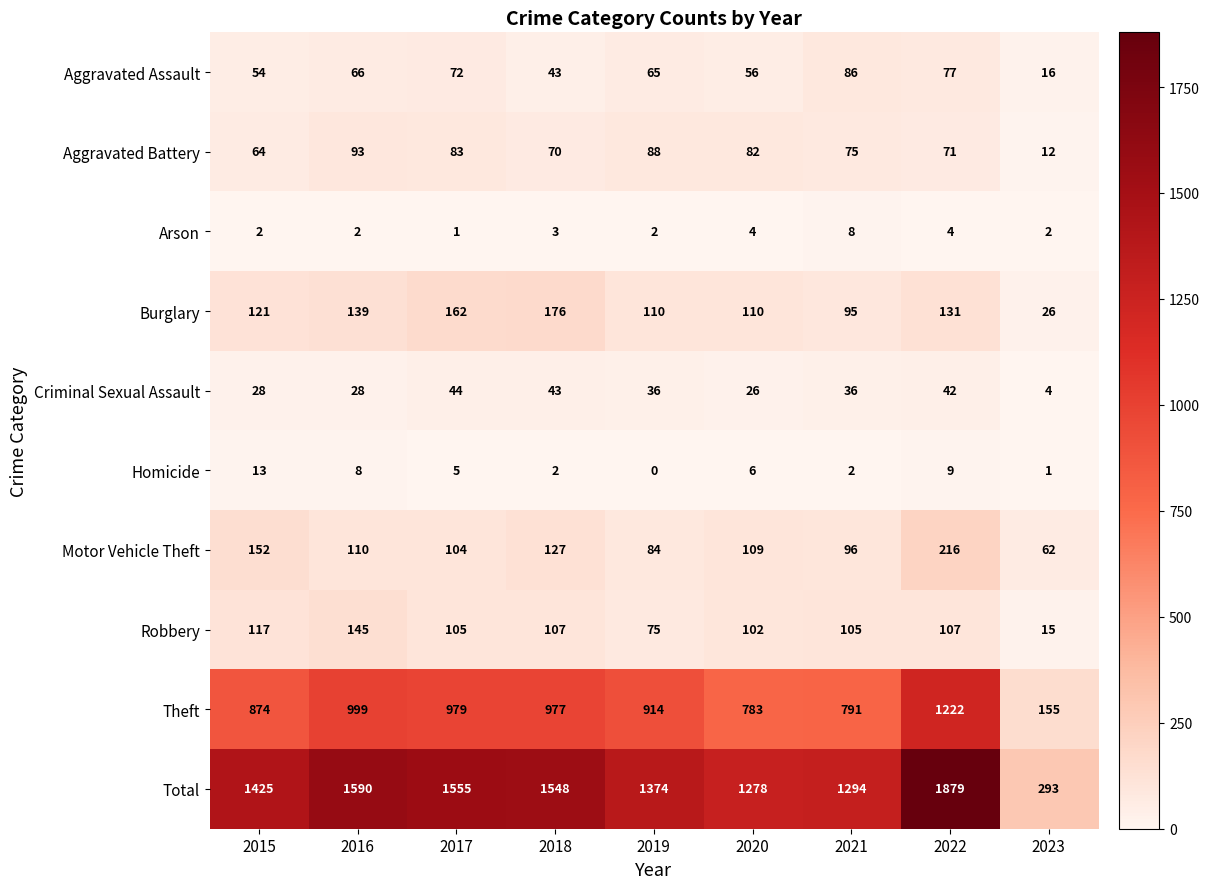

The Aggravated Battery series shows 153 at 2016. True or false?

False